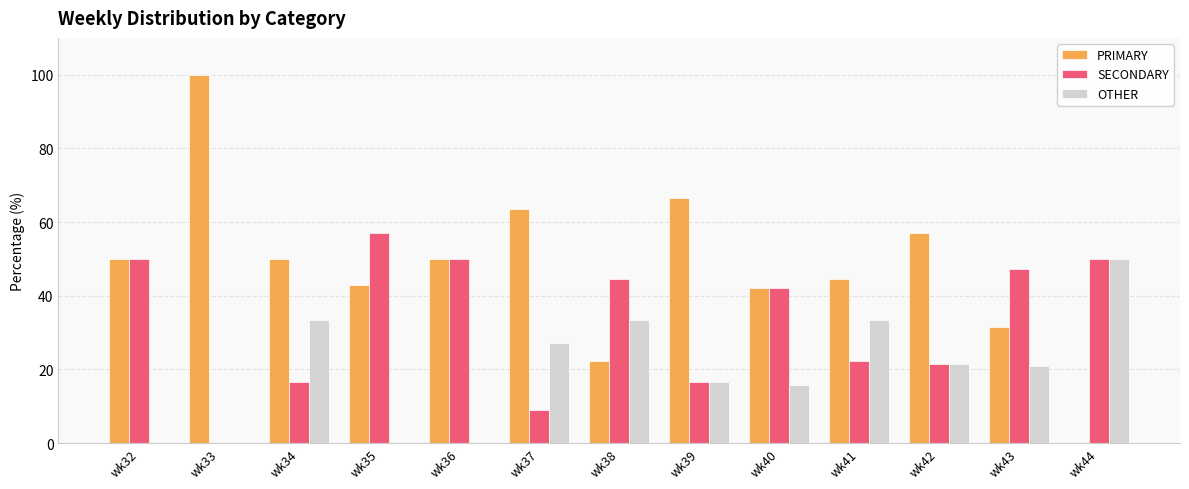

What is the maximum value shown in the chart?

100.0